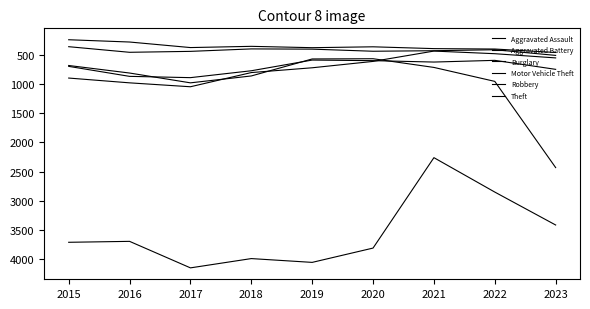

Is it true that Robbery equals 168 at 2020?

False